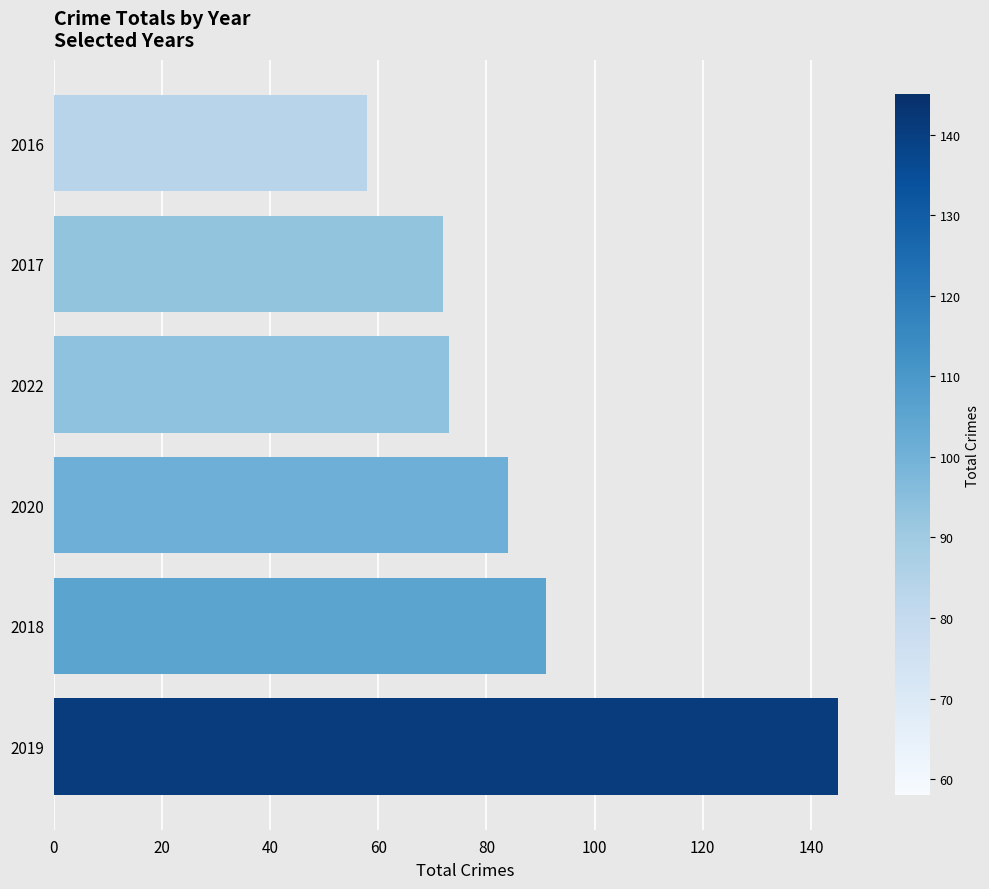

The chart shows a value of 62 at 2018. True or false?

False